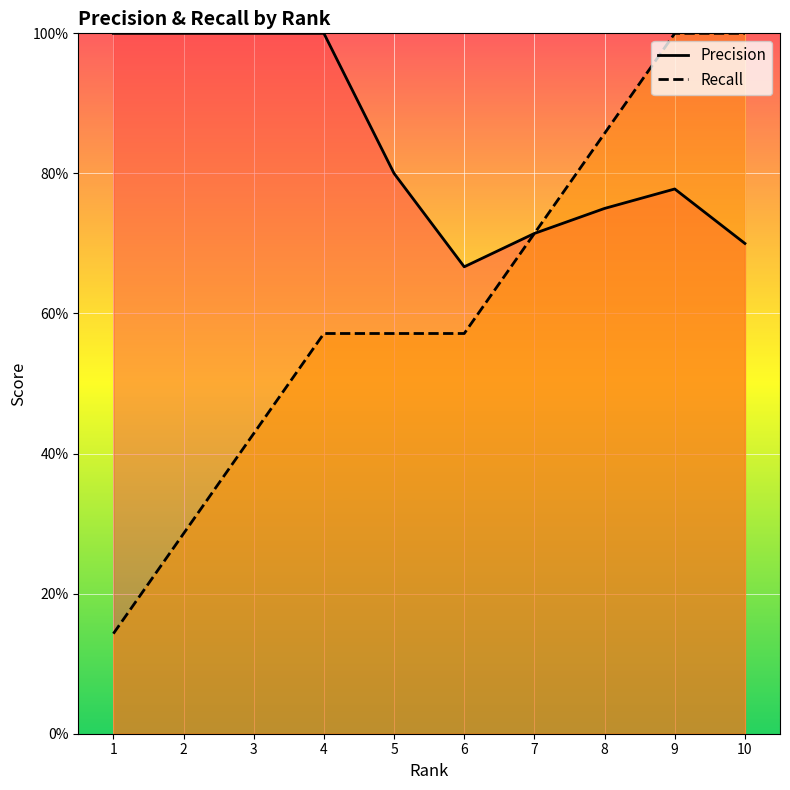

True or false: Recall has a value of 0.1 at 1.

True